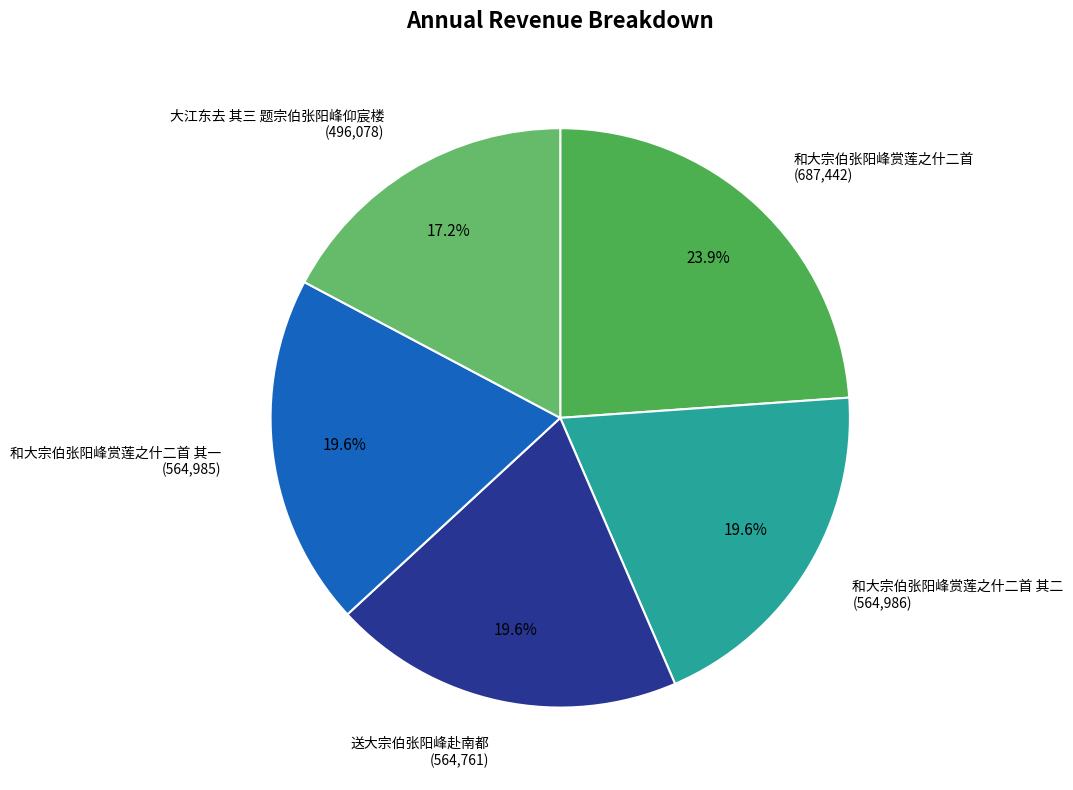

What portion of the pie excludes 和大宗伯张阳峰赏莲之什二首 其二 (564,986)?

80.4%